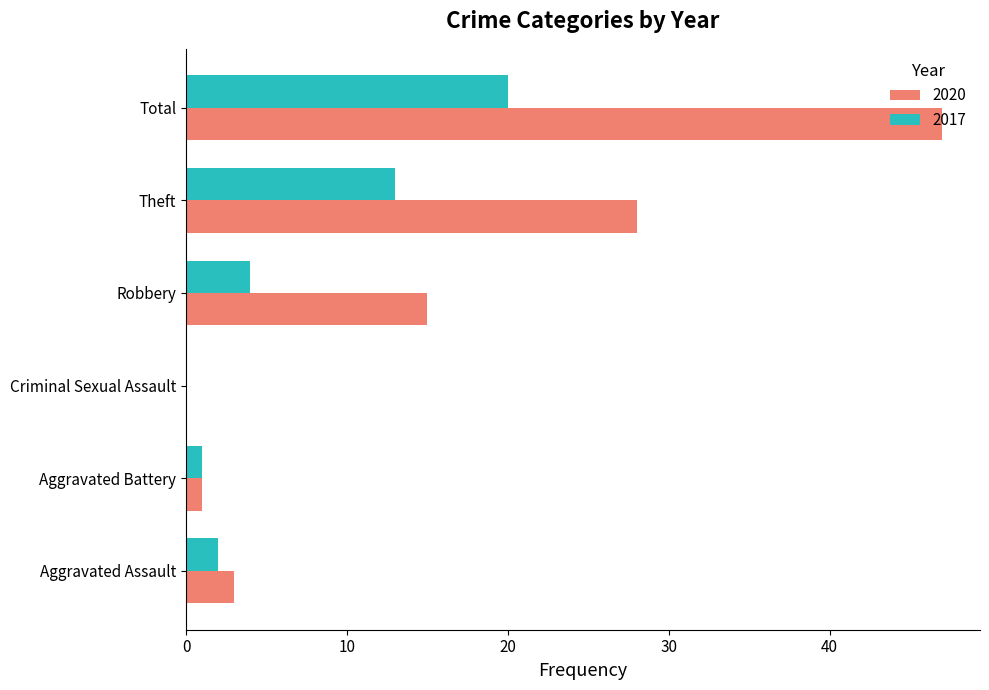

What is the average value of the 2017 series?

7